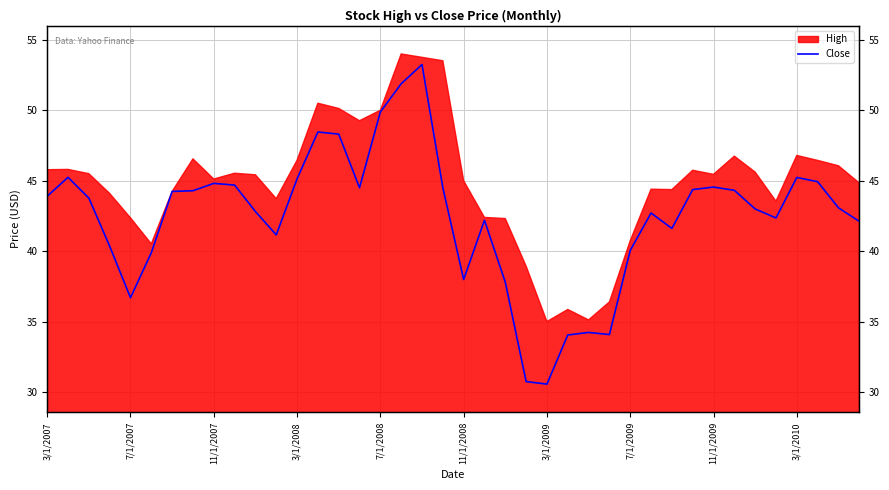

At which category does the chart reach its minimum across all series?

3/1/2009